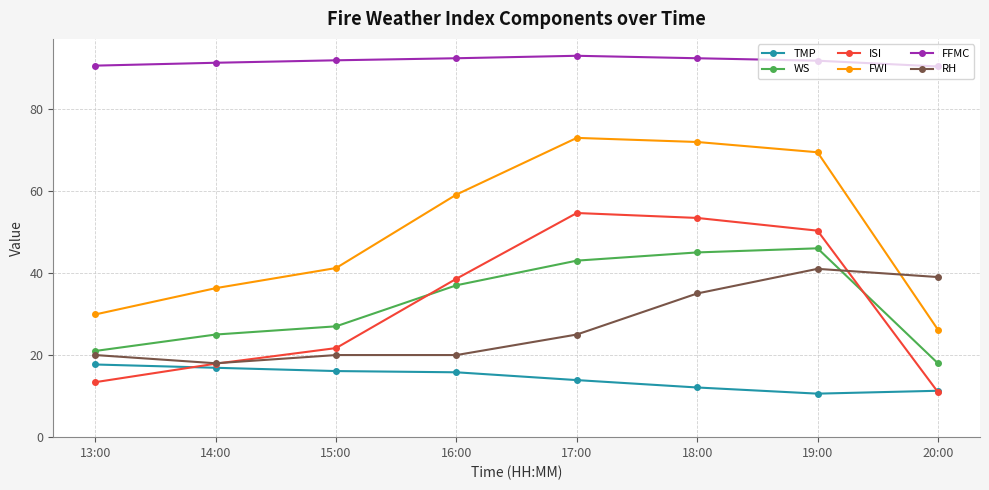

What is the maximum value shown in the chart?

92.9